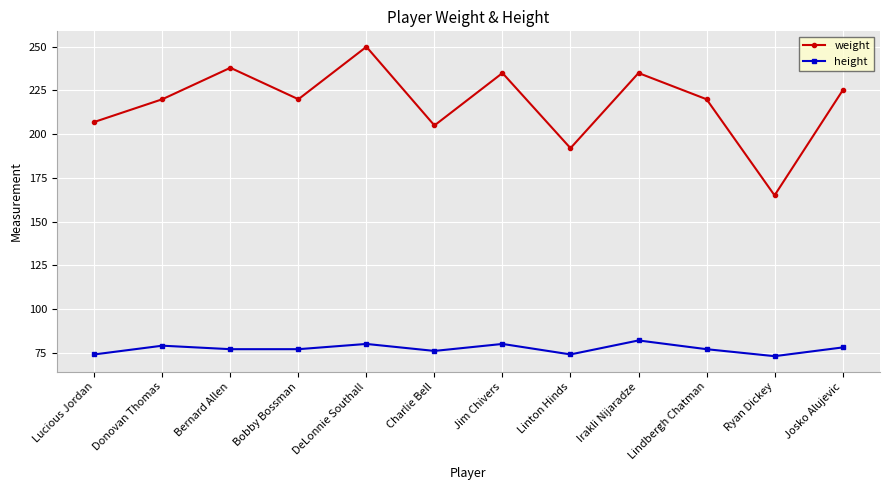

In height, how many points are higher than both neighbors (excluding endpoints)?

4